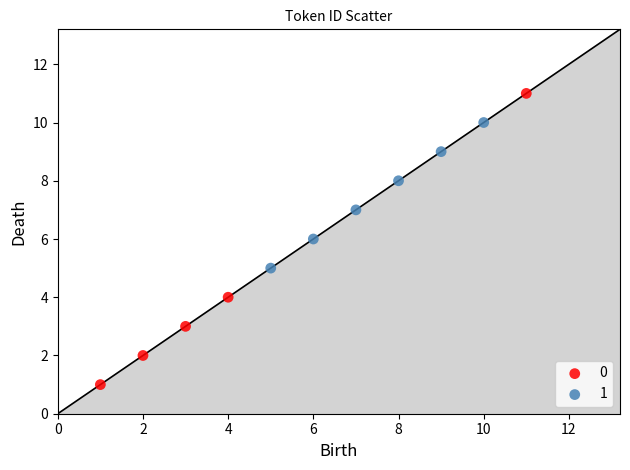

What are all the series names shown in the legend?

0, 1